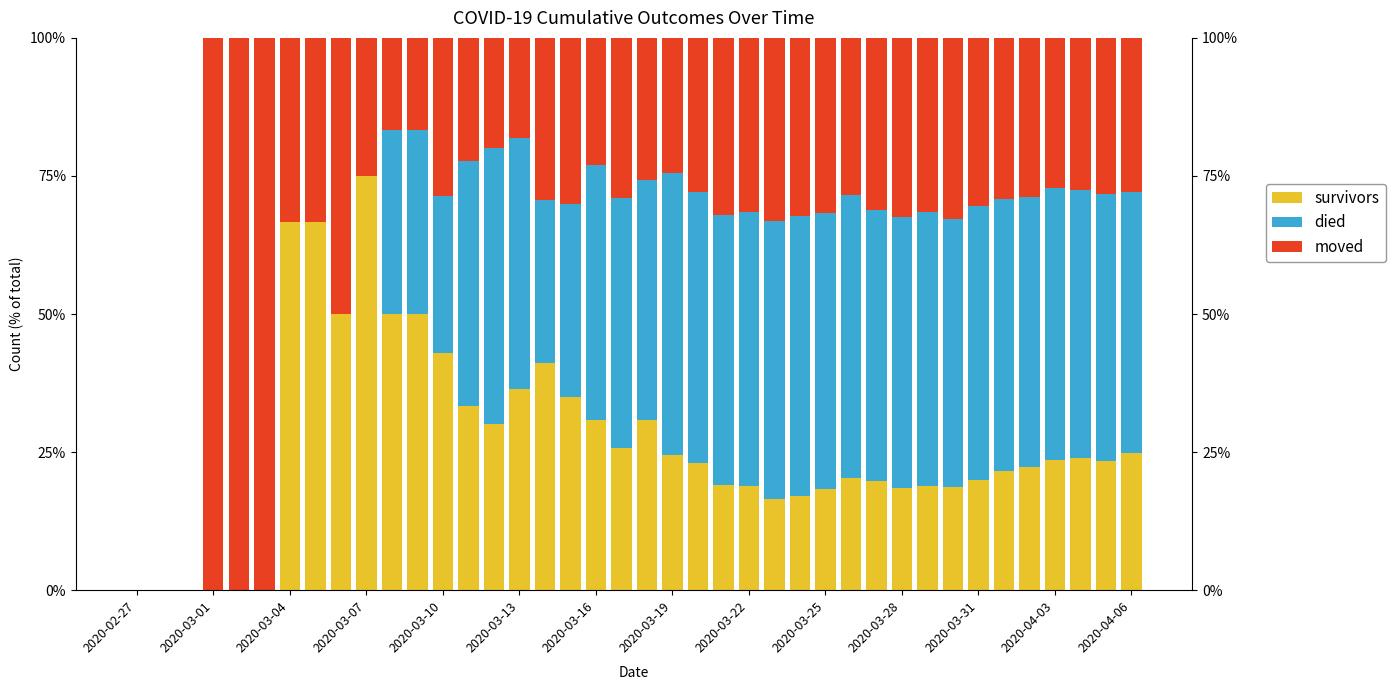

Are the bars grouped side by side (vs. stacked)?

No